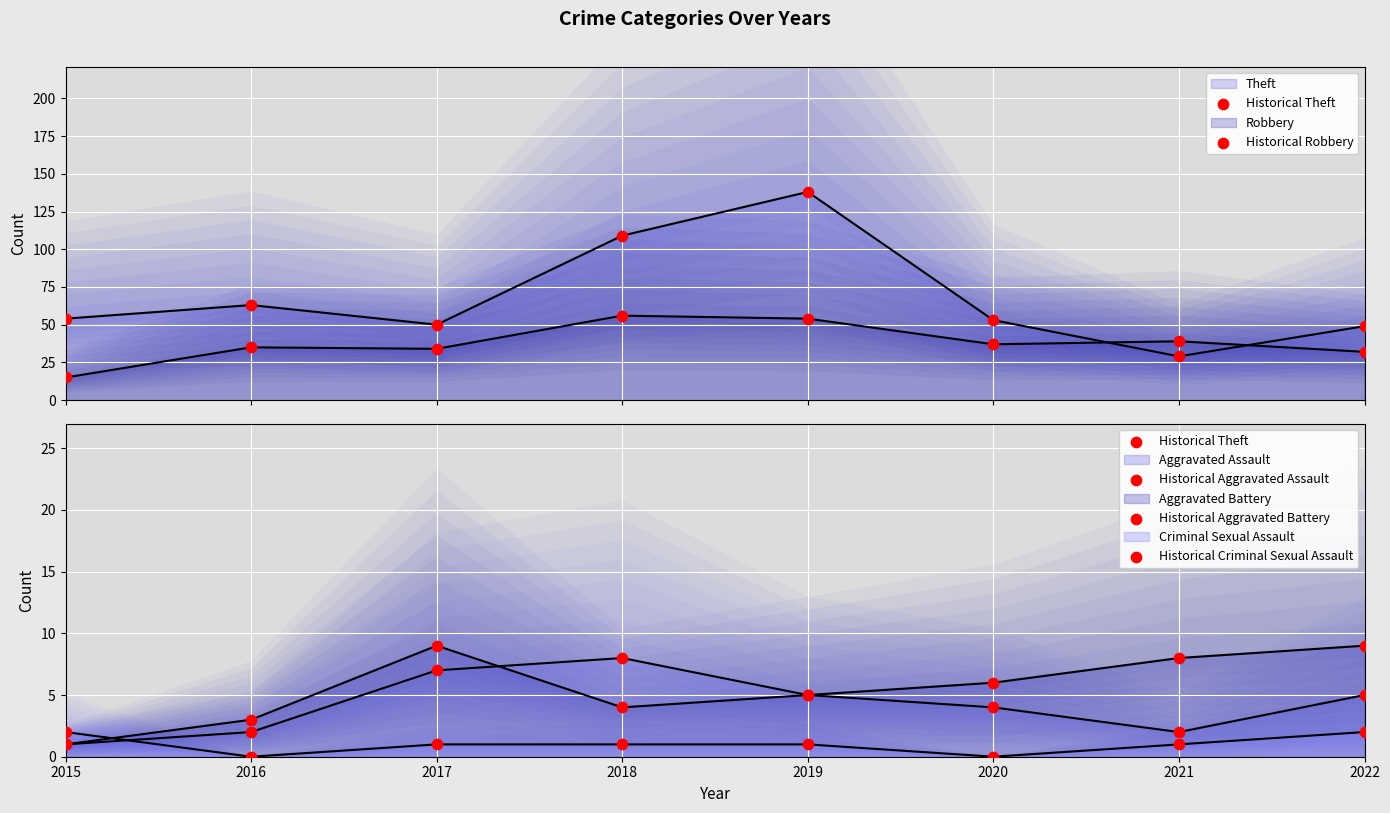

Which series has the largest total across all categories?

Historical Theft